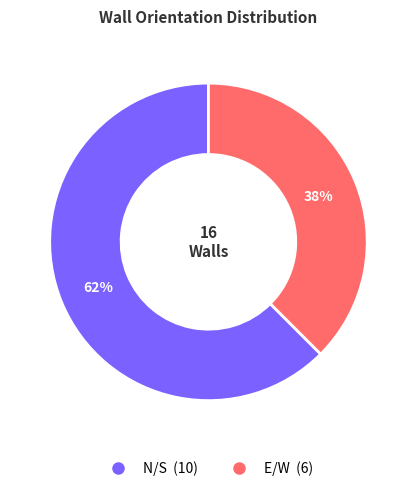

What is the ratio of the value at E/W to the value at N/S?

0.6